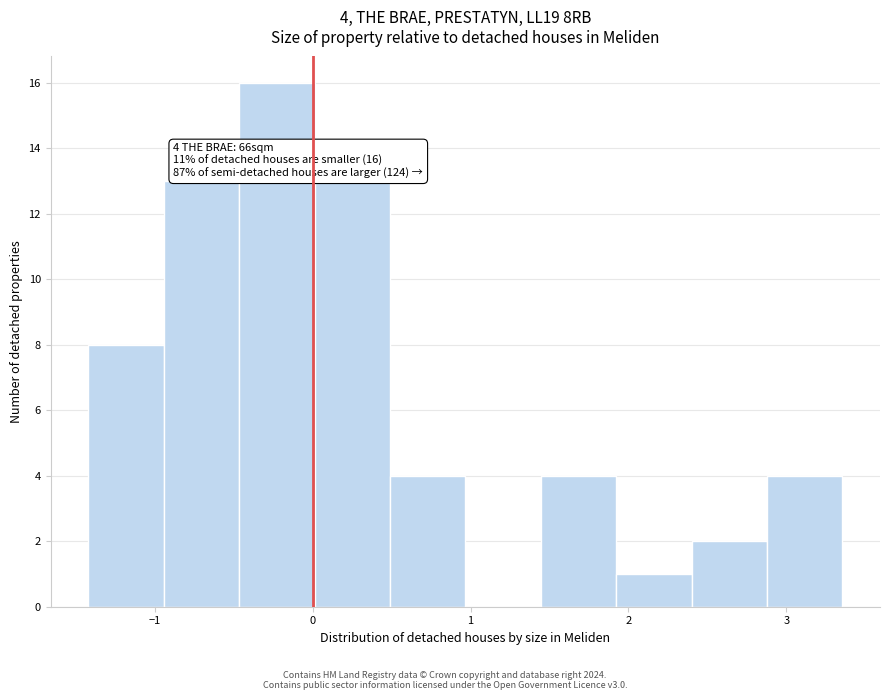

Which range on the x-axis has the tallest bar?

-0.5 to 0.0